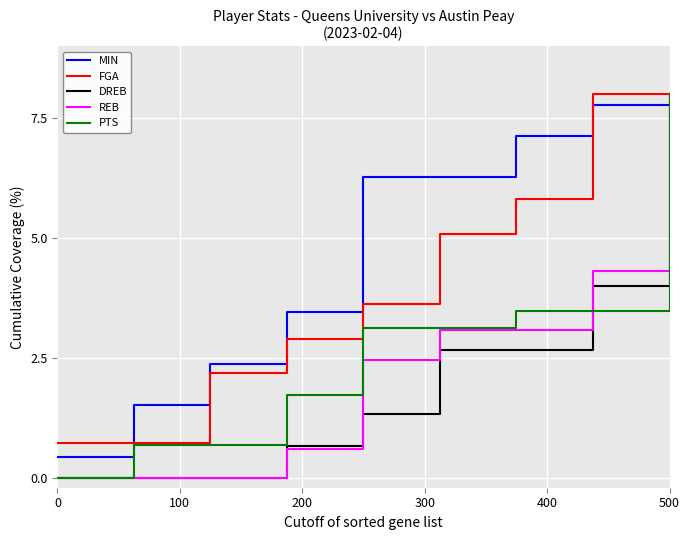

Which series has the largest total across all categories?

MIN